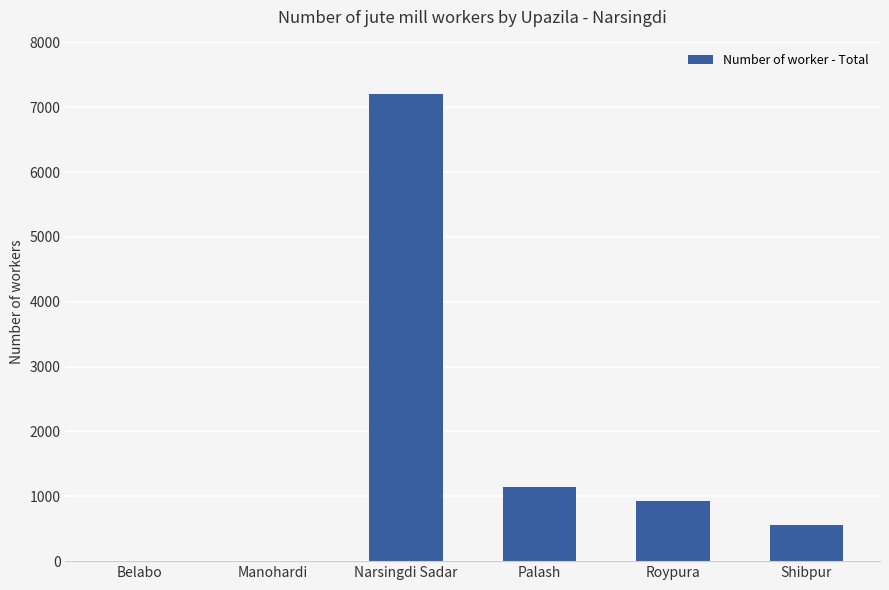

Is it true that the value at Narsingdi Sadar is 7209?

True